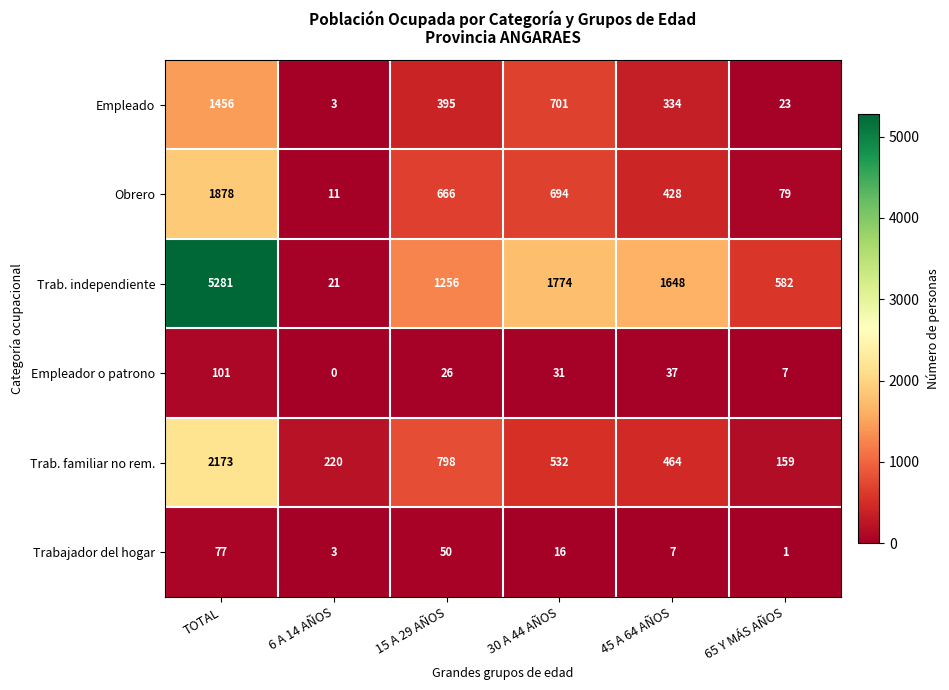

Where does the Empleador o patrono series first go above 31?

TOTAL